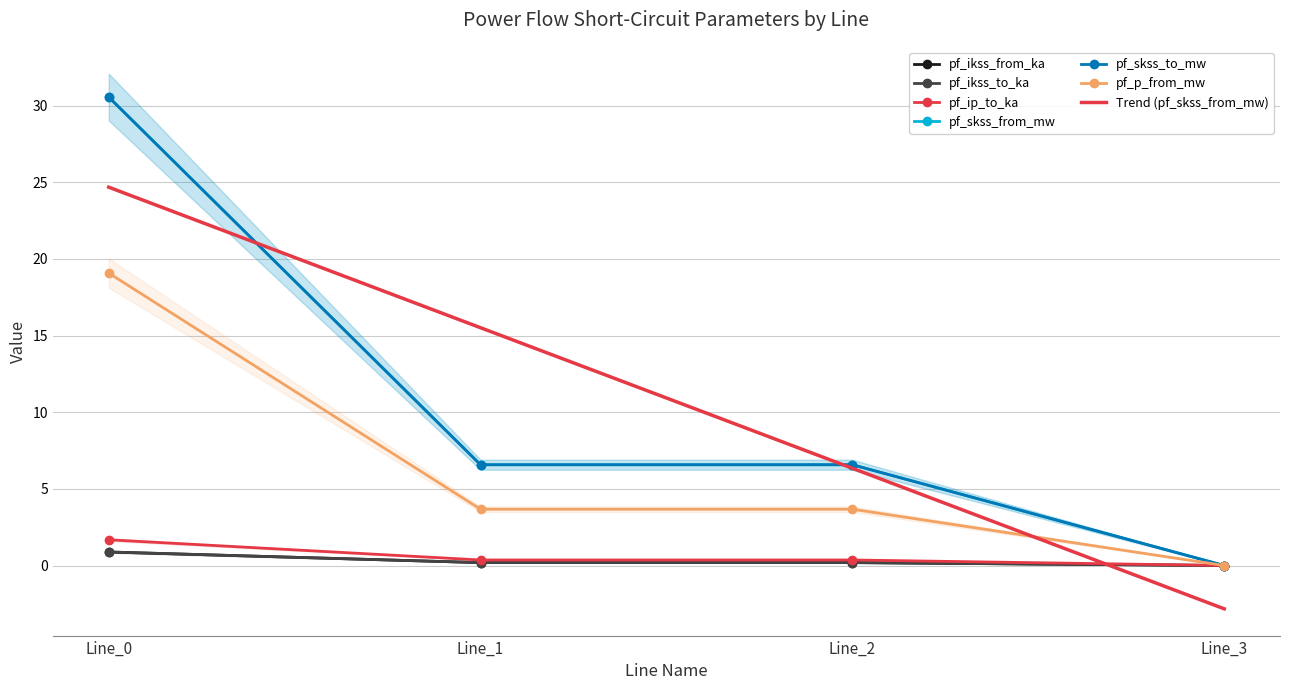

What is the highest value of the pf_skss_from_mw series?

0.9